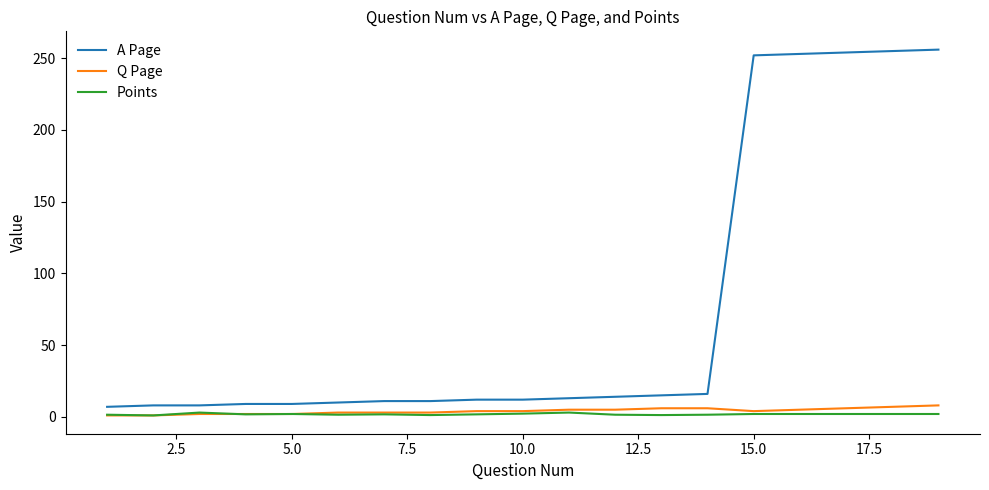

Which series has the largest range (max minus min)?

A Page